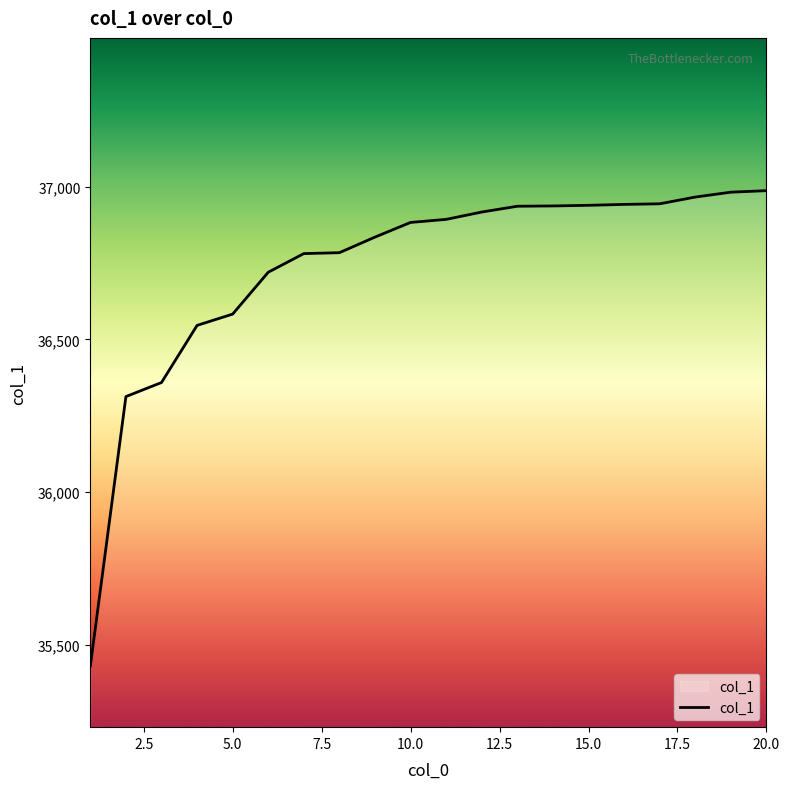

What is the difference between the maximum and minimum values?

1556